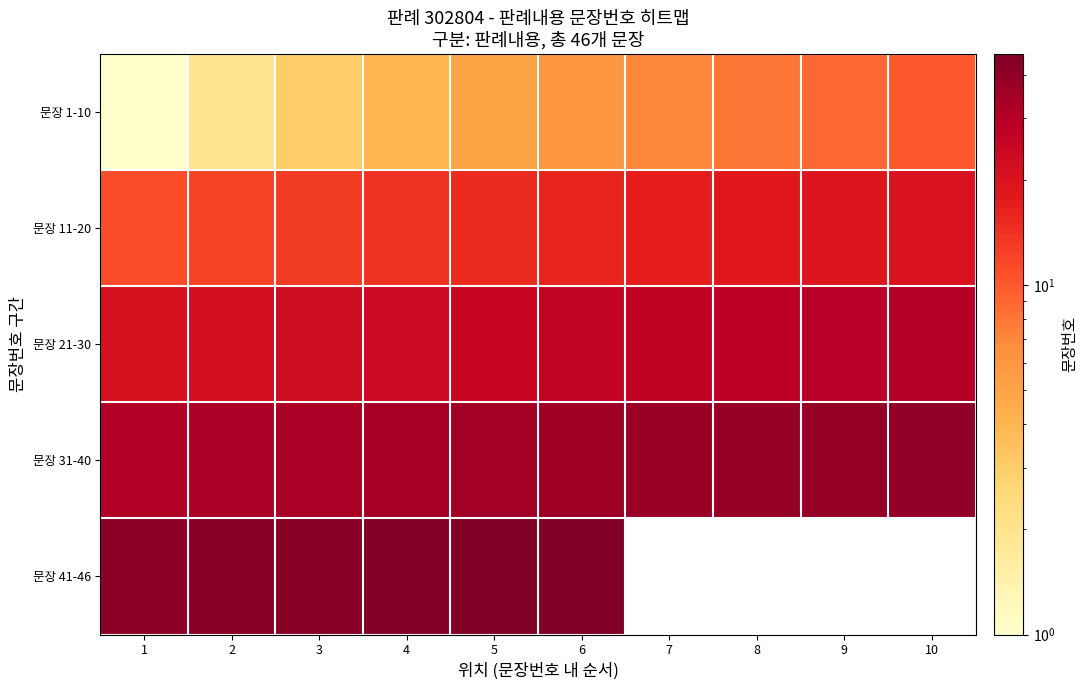

What is the difference between the maximum and minimum values in the 문장 21-30 series?

9.0